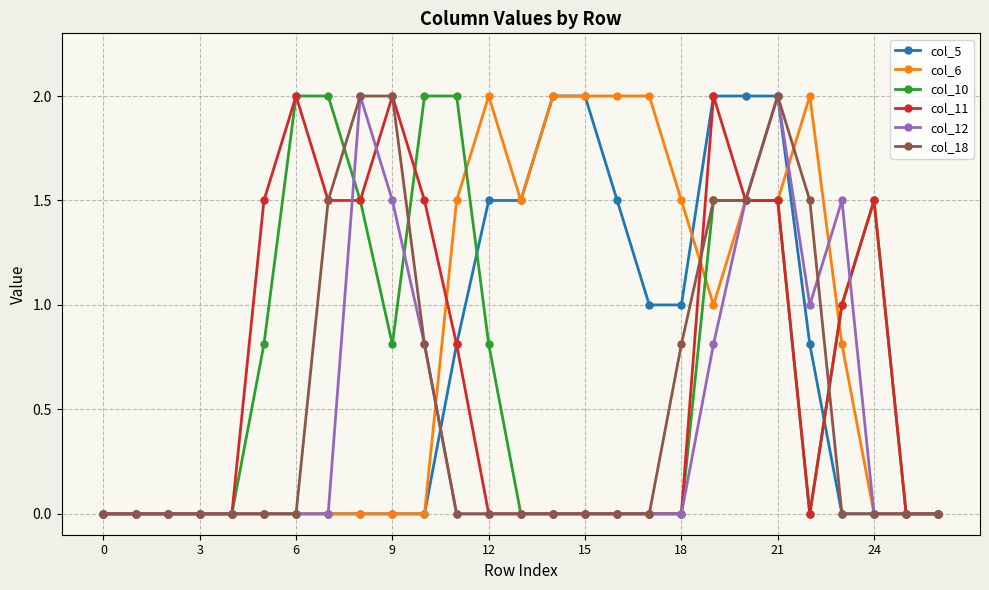

What is the highest value of the col_18 series?

2.0